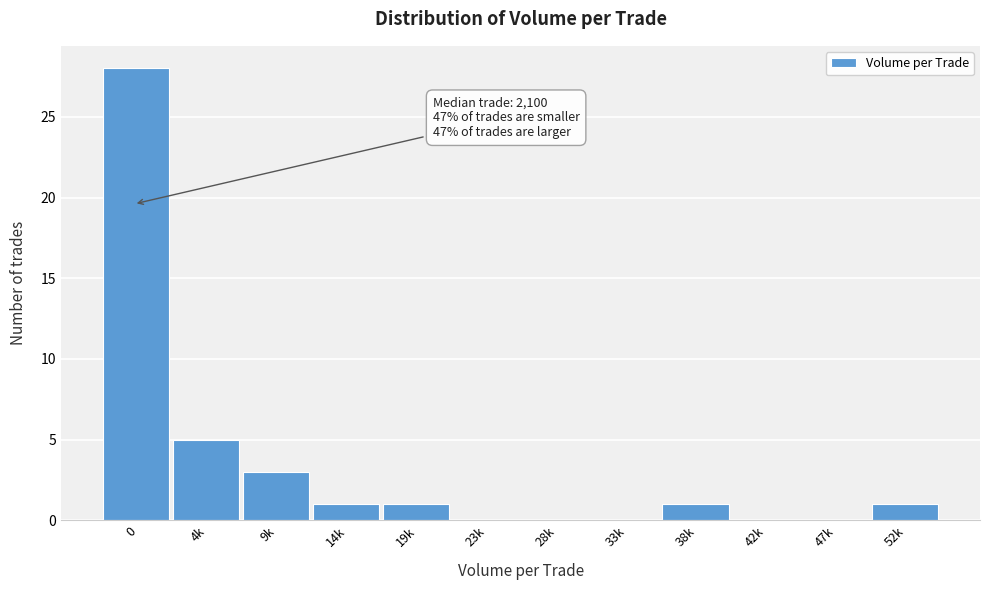

Reading left to right, list all the values displayed in this chart.

0=28	4k=5	9k=3	14k=1	19k=1	23k=0	28k=0	33k=0	38k=1	42k=0	47k=0	52k=1